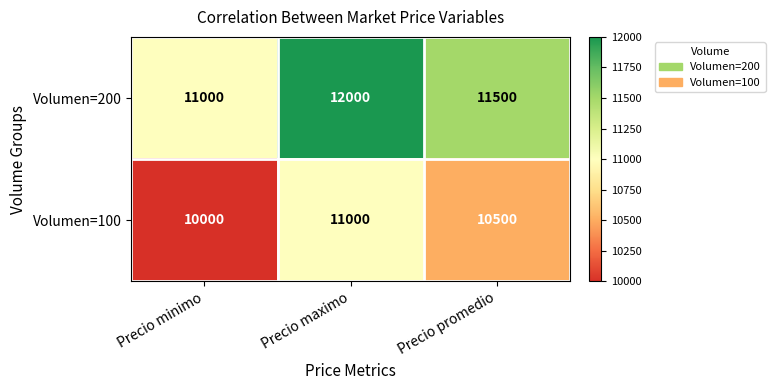

The value of Volumen=200 at Precio promedio is 11500. True or false?

True